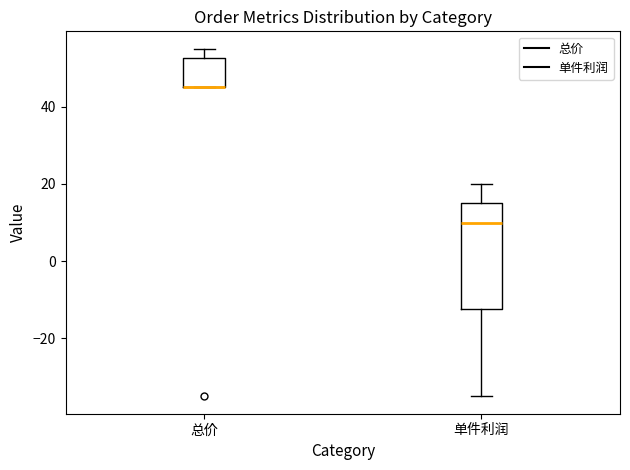

Reading left to right, transcribe this box plot: for each box, give where its median line is, the range the box spans, and where its two whiskers end, as read against the y-axis. The values are not printed on the chart, so give them approximately, as read against the axis.

总价: median 46 (drawn on the box's lower edge), box 46 to 52, whiskers 46 to 56
单件利润: median 10, box -12 to 16, whiskers -34 to 20